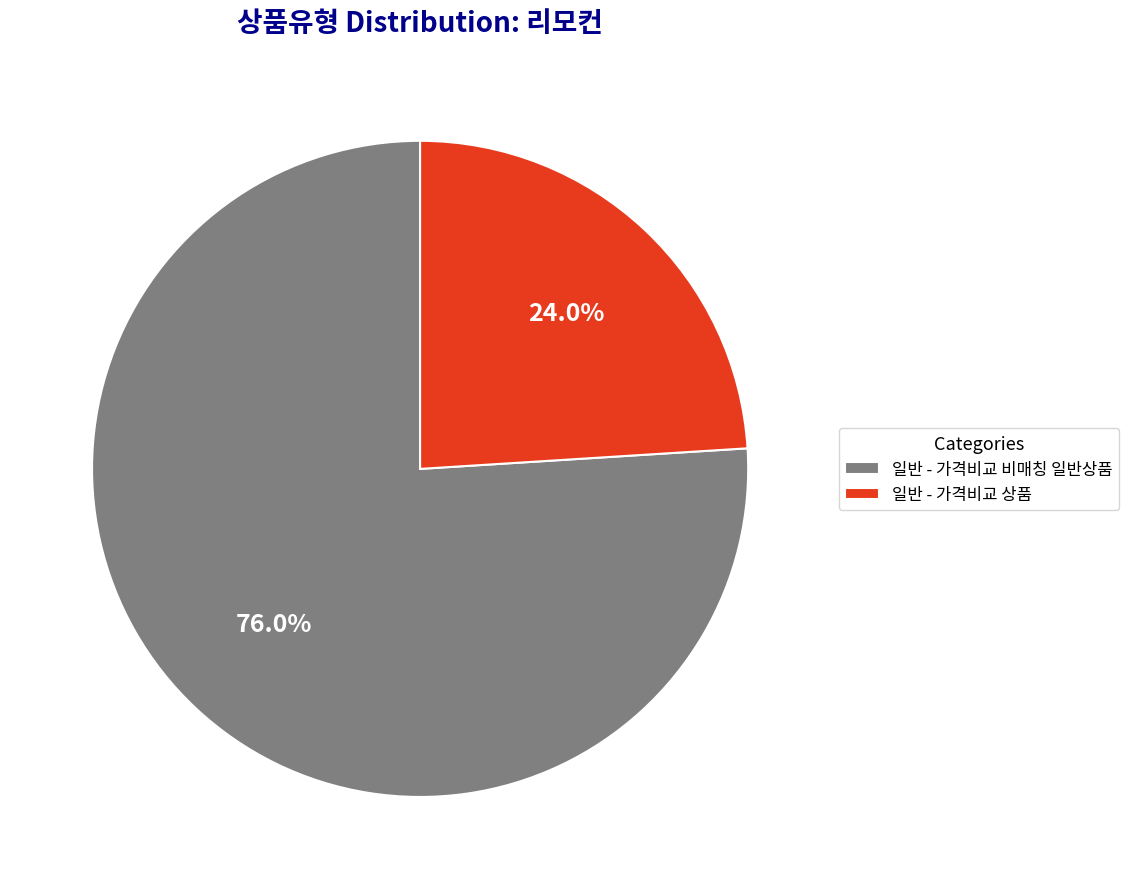

Approximately how many times larger is the value at 일반 - 가격비교 상품 compared to 일반 - 가격비교 비매칭 일반상품?

0.3